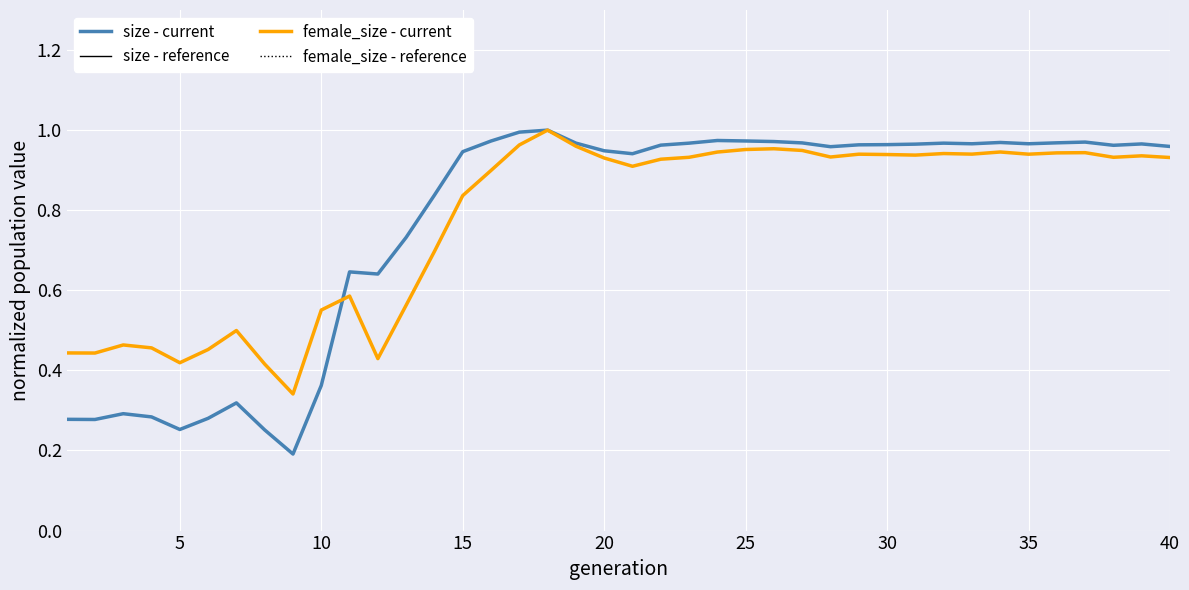

What is the highest value of the female_size - reference series?

1.0